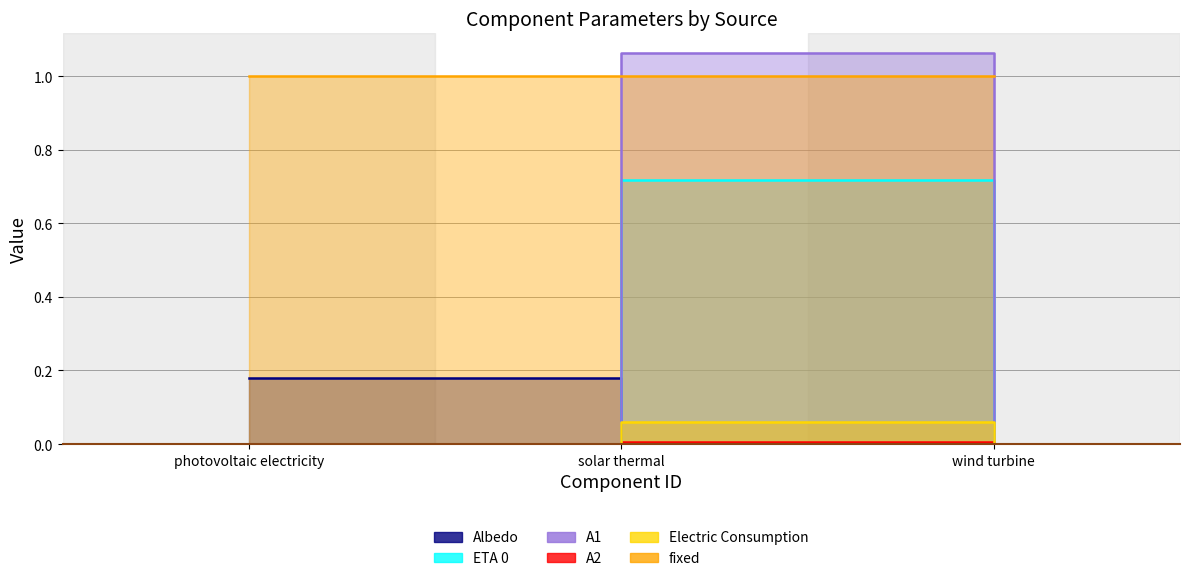

True or false: A2 has a value of 0.5 at wind turbine.

False